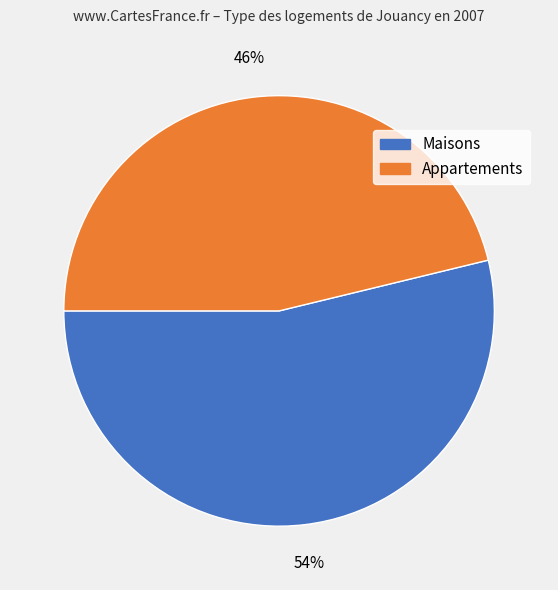

The Appartements slice represents 59% of the pie. True or false?

False